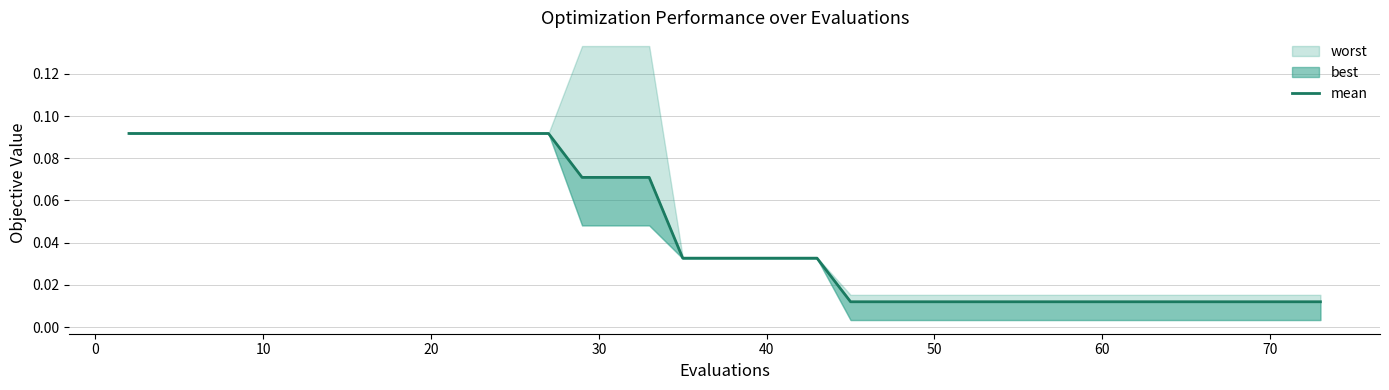

What is the greatest value displayed?

0.1